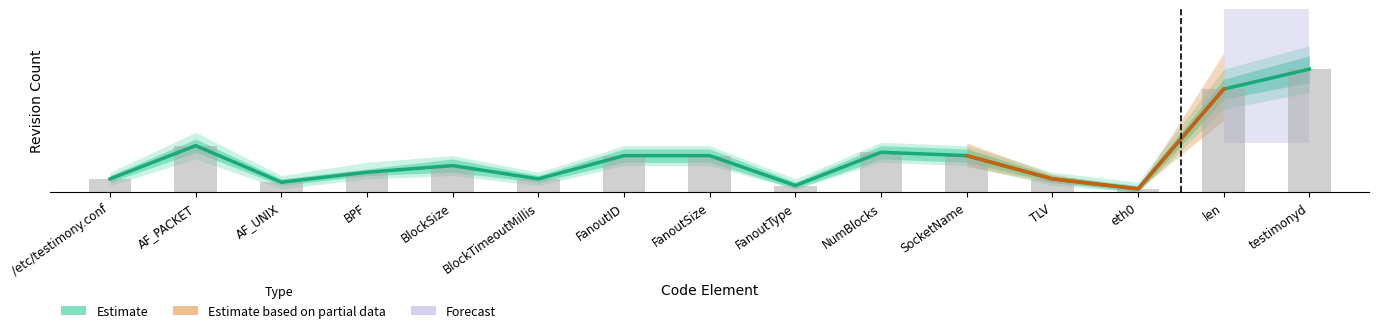

At how many categories does at least one series exceed 27?

2